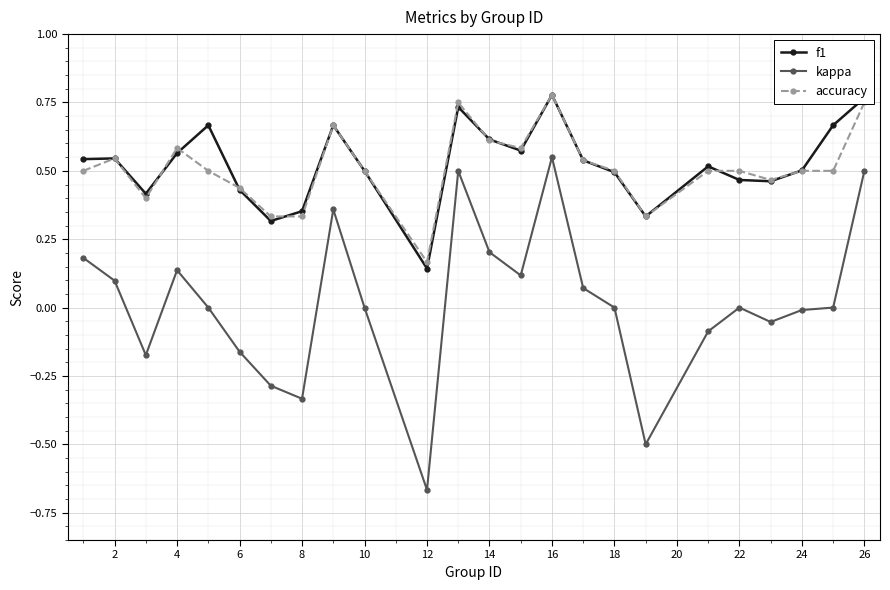

What is the sum of all f1 values?

12.6